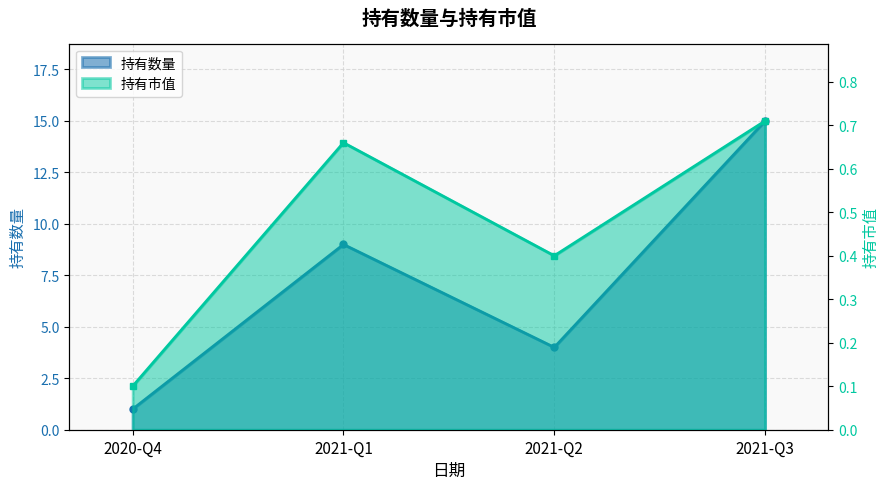

True or false: 持有市值 has more than 2 points higher than both neighbors.

False